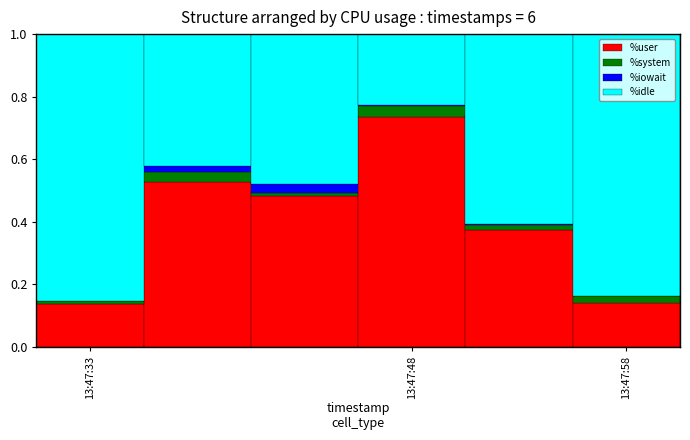

How many %idle values are between 0 and 1?

6